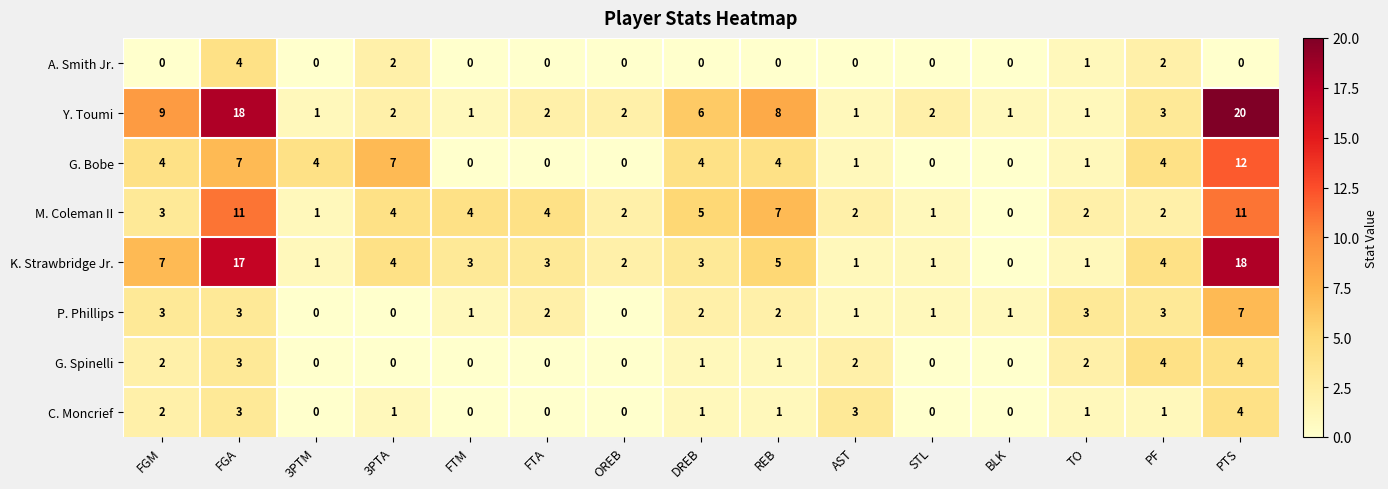

The value of P. Phillips at FGM is 3. True or false?

True